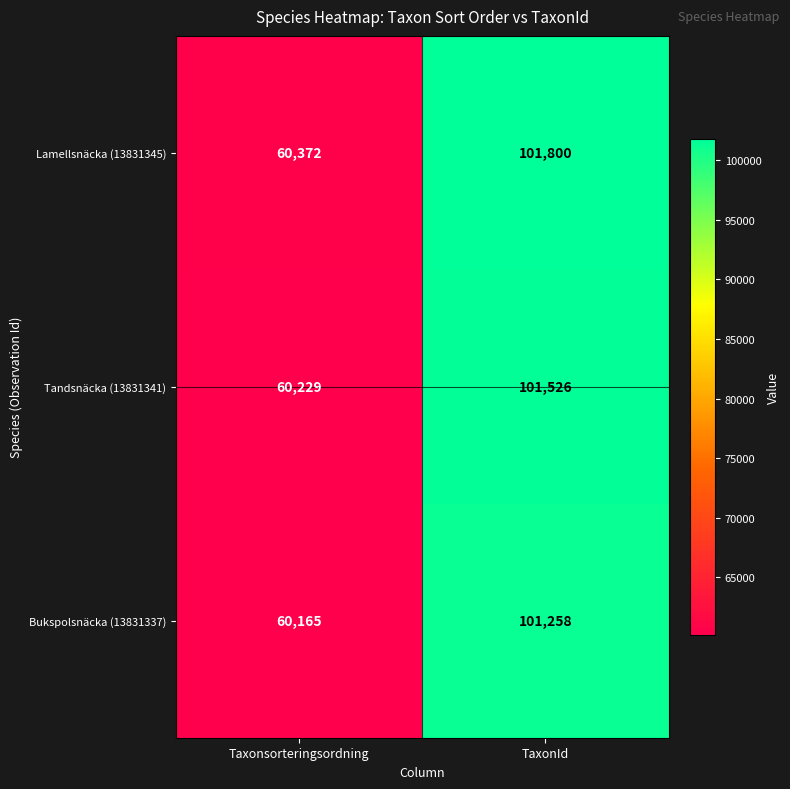

Count the number of data series in this chart.

3